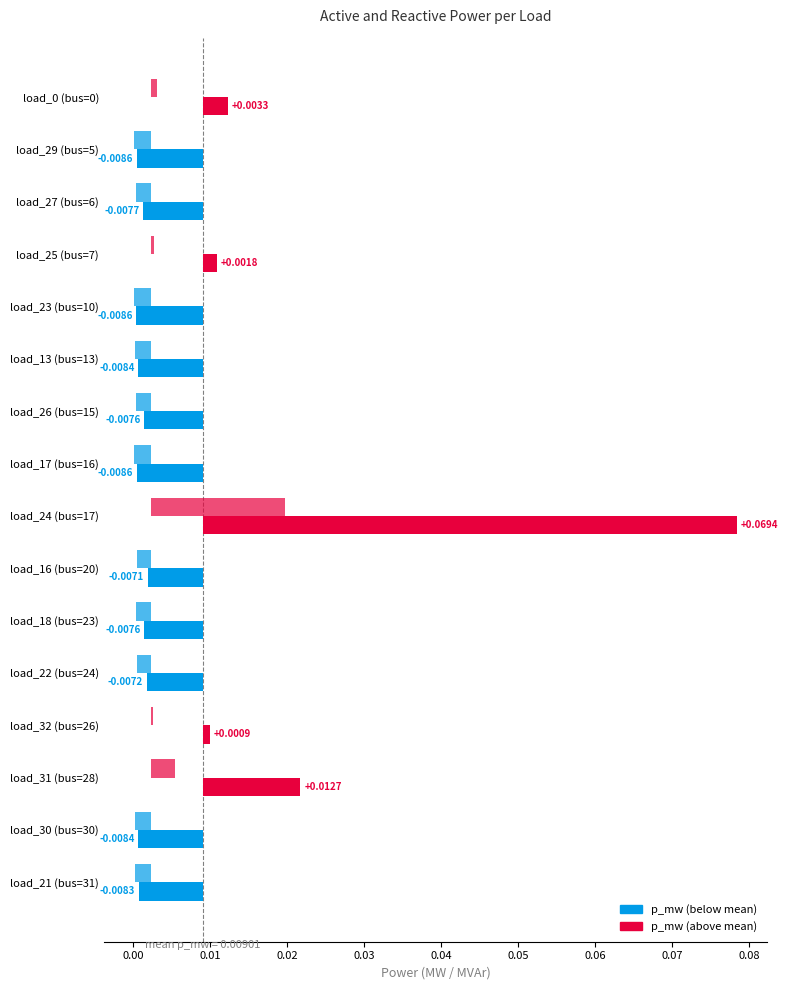

Are the bars horizontal?

Yes